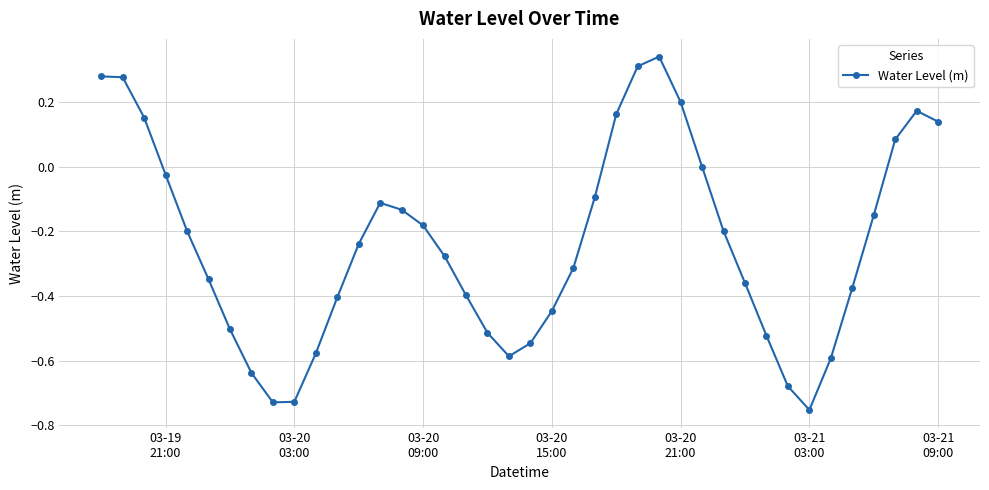

What is the difference between the second highest and minimum values?

1.1